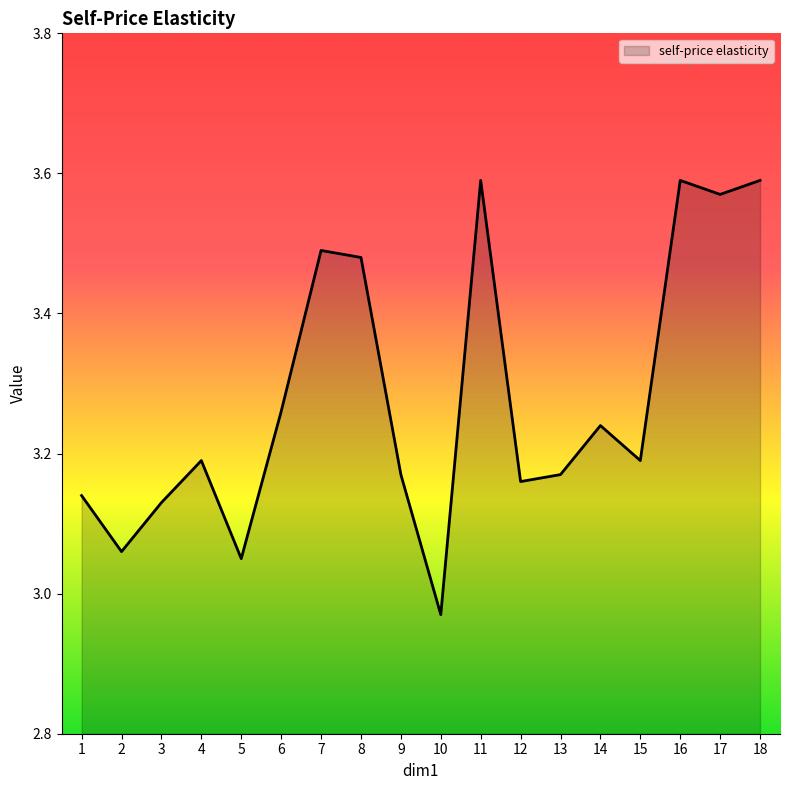

The chart shows a value of 5.2 at 14. True or false?

False